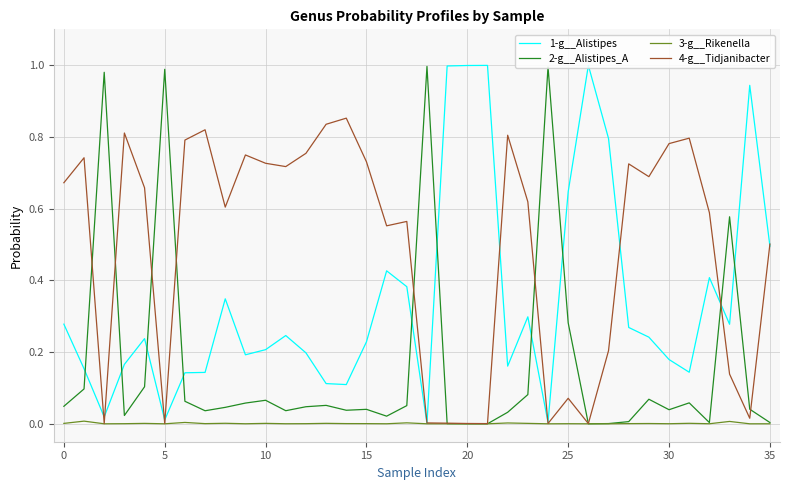

List the series in order of their overall mean, highest first.

4-g__Tidjanibacter, 1-g__Alistipes, 2-g__Alistipes_A, 3-g__Rikenella